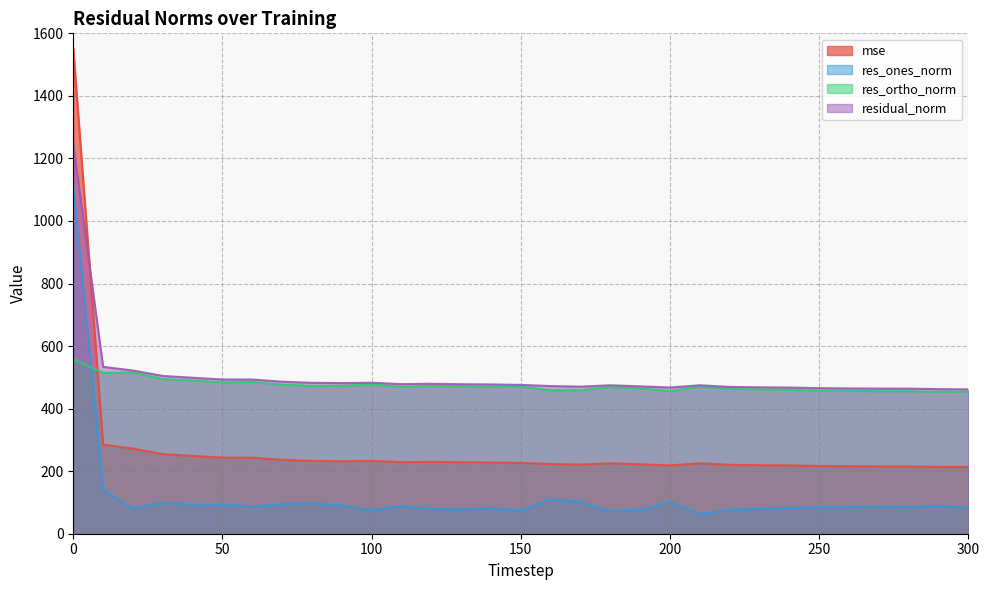

What is the difference between the highest and lowest values at 180?

402.9